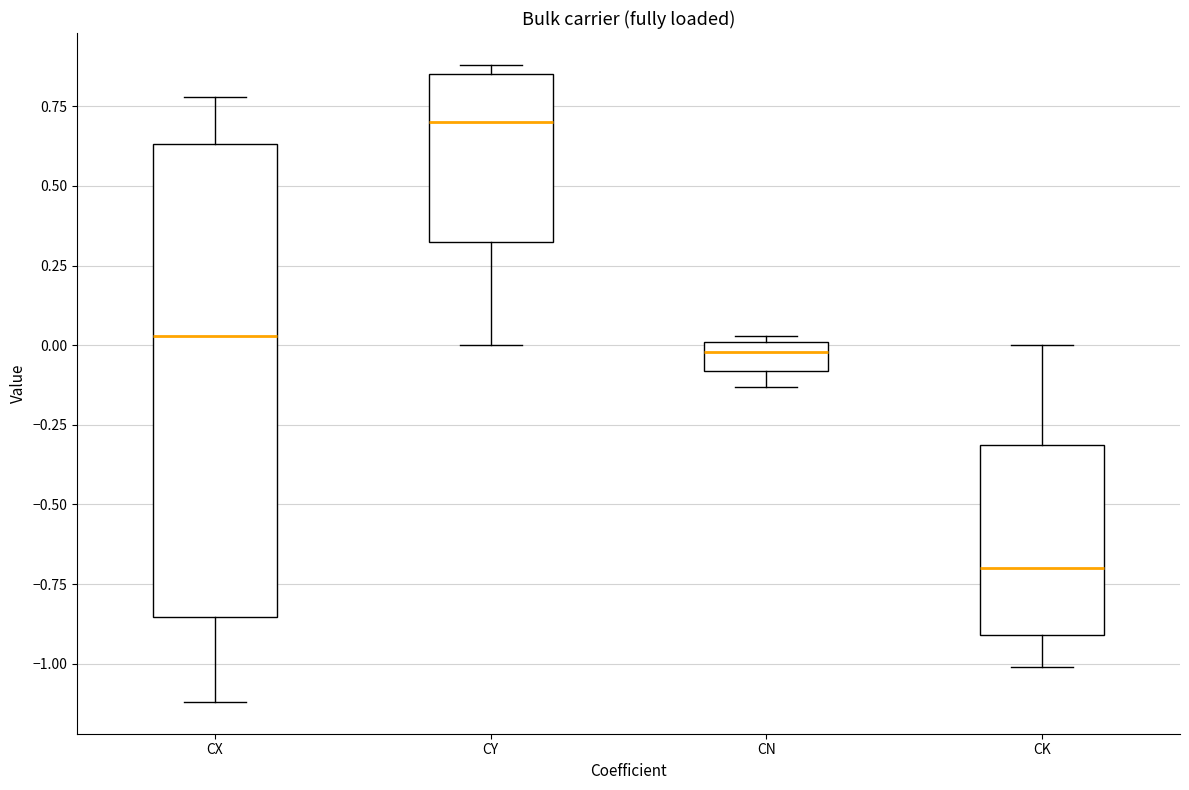

Which box's median line is the highest?

CY